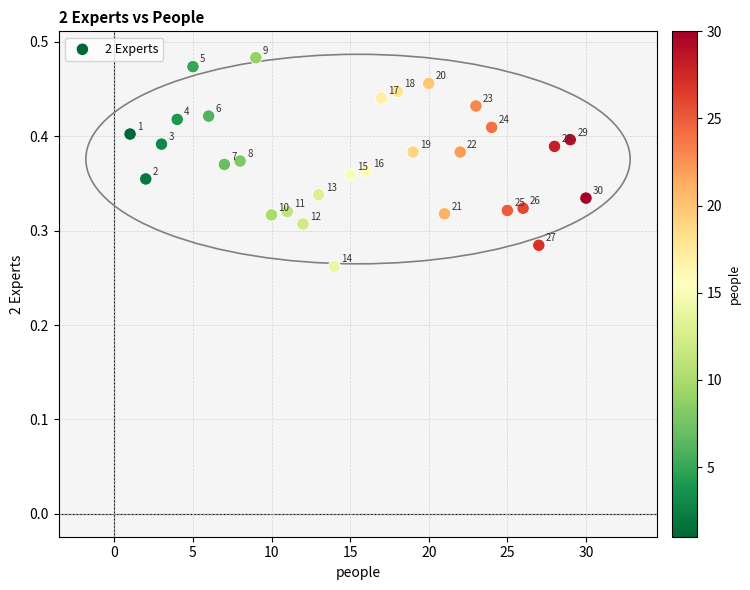

How many data points are displayed?

30